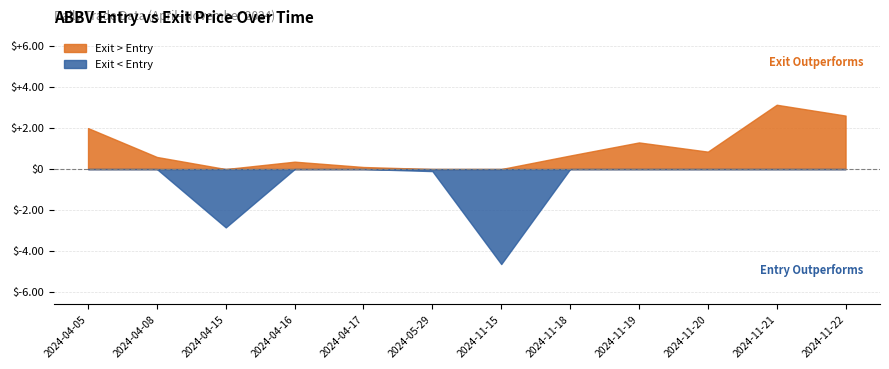

How many interior local valleys does the entry_price series have?

3